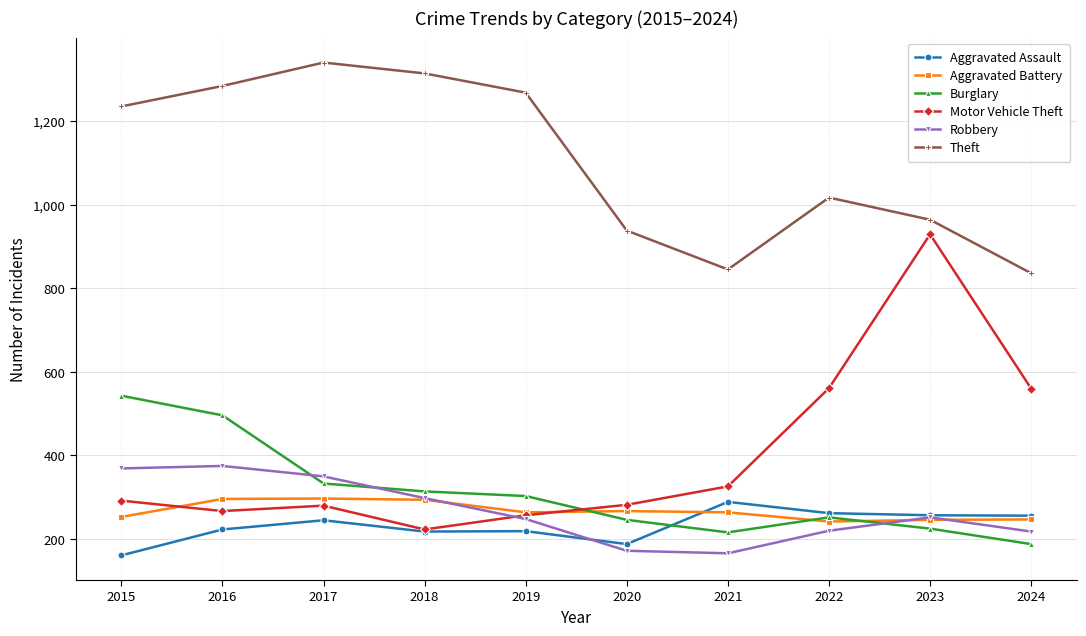

Is the value of Motor Vehicle Theft at 2020 greater than the value of Theft at 2015?

No